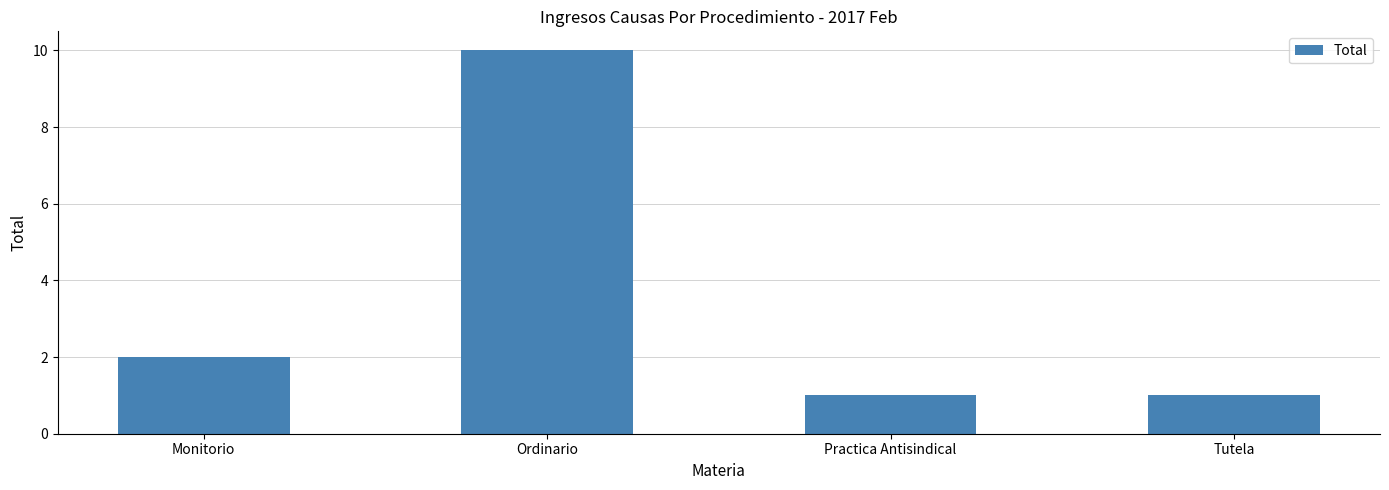

What is the difference between the values at Ordinario and Monitorio?

8